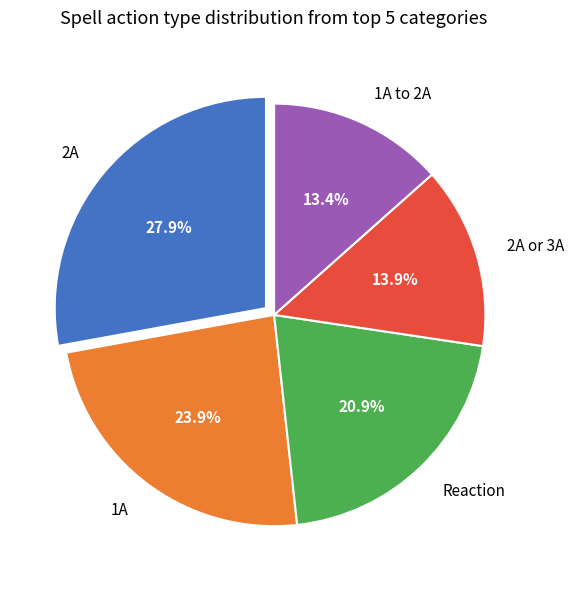

Count the number of slices in the pie.

5